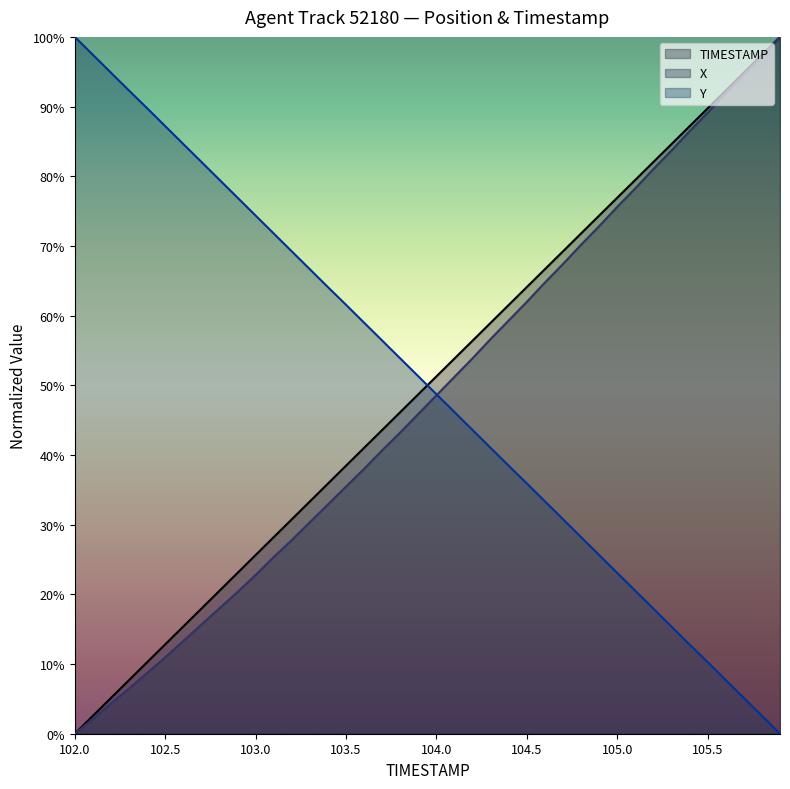

True or false: TIMESTAMP and X cross at least once.

False